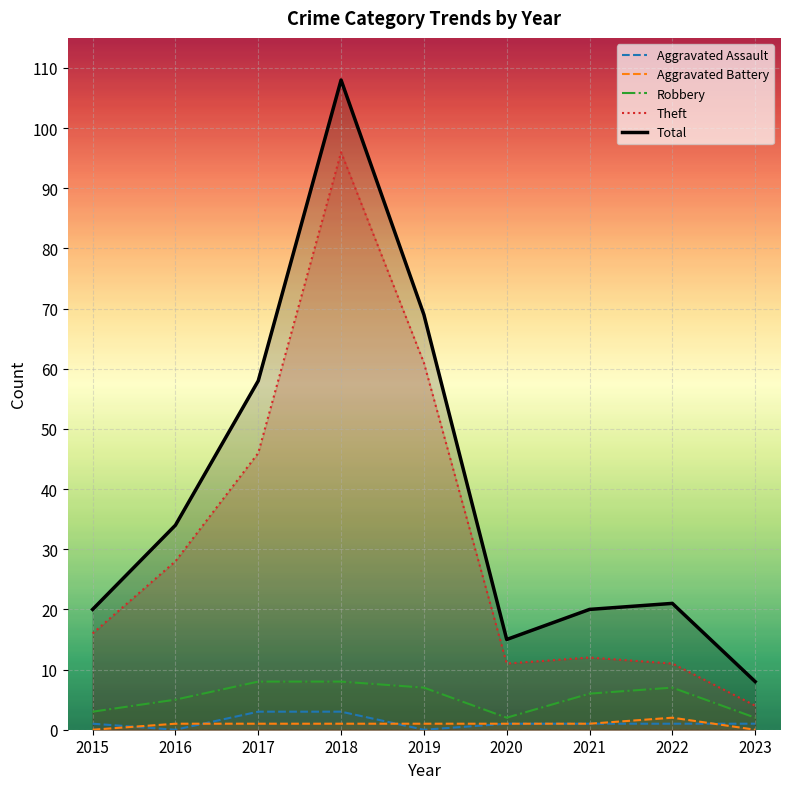

Rank the series at 2017 from highest to lowest value.

Total, Theft, Robbery, Aggravated Assault, Aggravated Battery